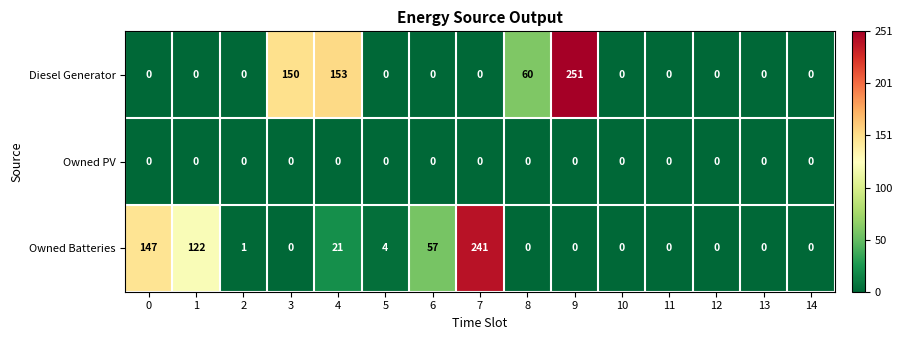

At which category is the sum across all series the highest?

9